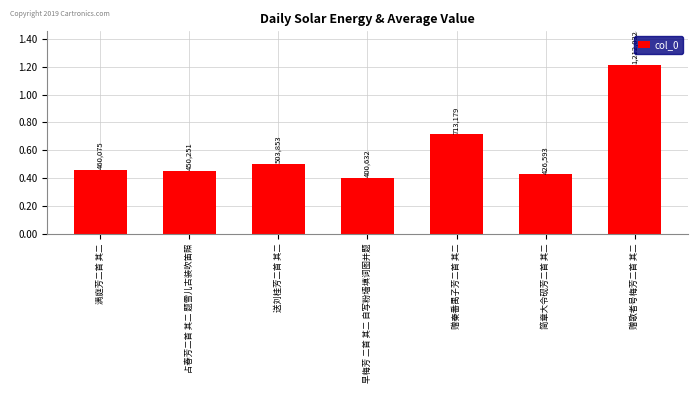

Reading right to left, transcribe all the data shown in this chart.

赠歌者号梅芳二首 其二=1212032	简章大令砚芳二首 其二=426593	赠秦番禺子芳二首 其二=713179	早梅芳 二首 其二 自写粉墙填词图并题=400632	送刘桂芳二首 其二=503853	占春芳二首 其二 题雪儿古装吹笛照=450251	满庭芳二首 其二=460075